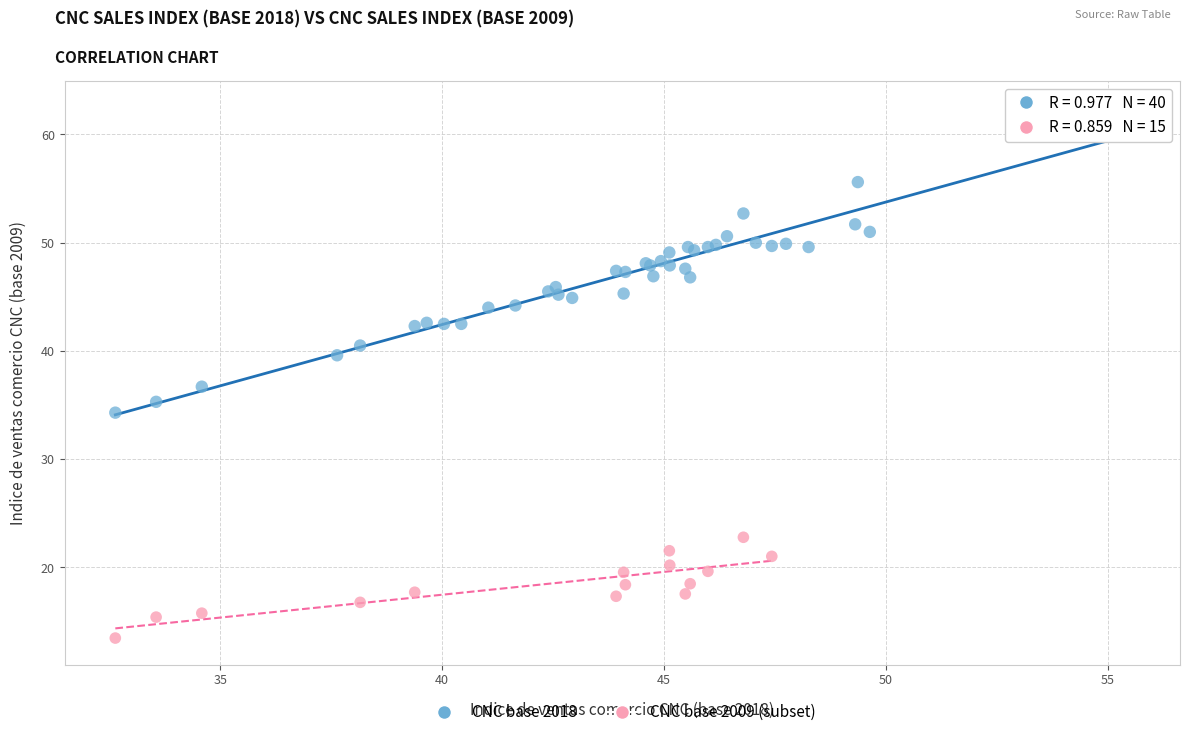

Which series has the largest Y range (max minus min)?

CNC base 2018